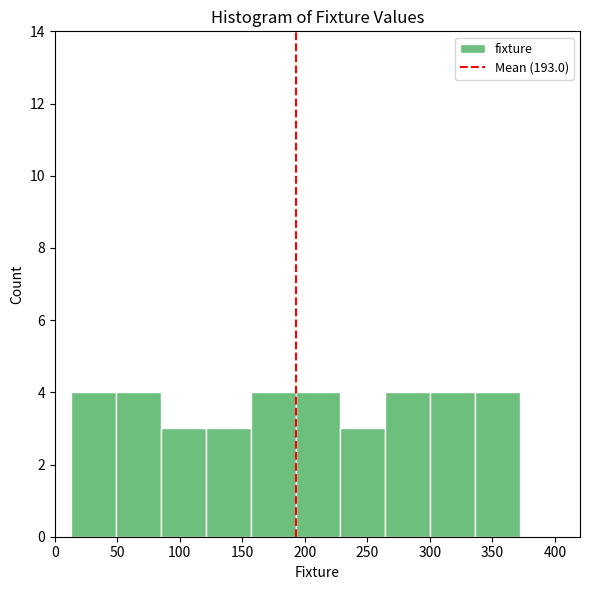

Reading left to right, list every bar in this chart as the range it spans on the x-axis followed by its height. Neither the bar edges nor the heights are printed on the chart, so give them approximately, as read against the axes.

15 to 50: 4
50 to 85: 4
85 to 120: 3
120 to 155: 3
155 to 195: 4
195 to 230: 4
230 to 265: 3
265 to 300: 4
300 to 335: 4
335 to 370: 4